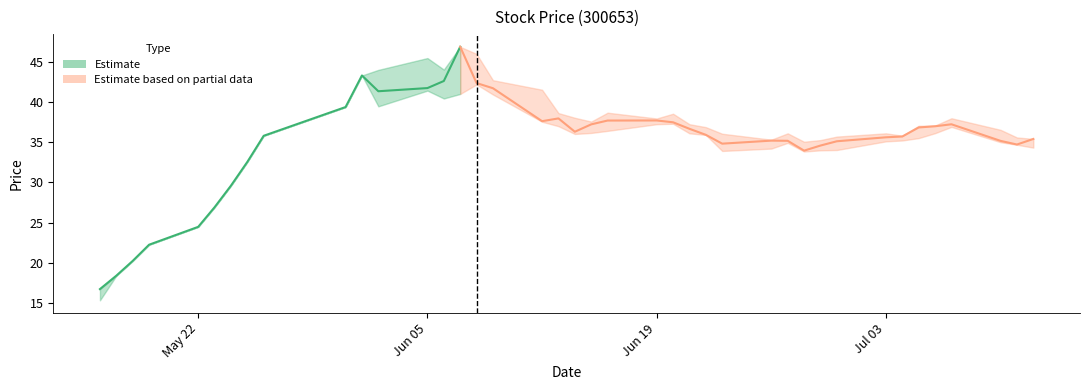

Is it true that close equals 21.4 at 14?

False